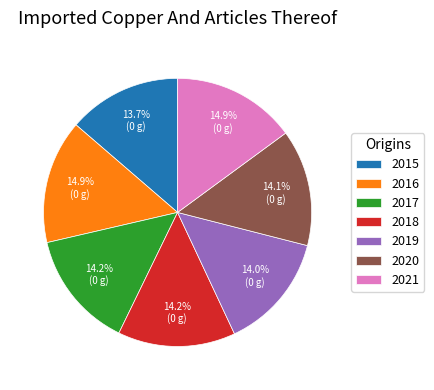

Approximately how many times larger is the value at 2019 compared to 2016?

0.9